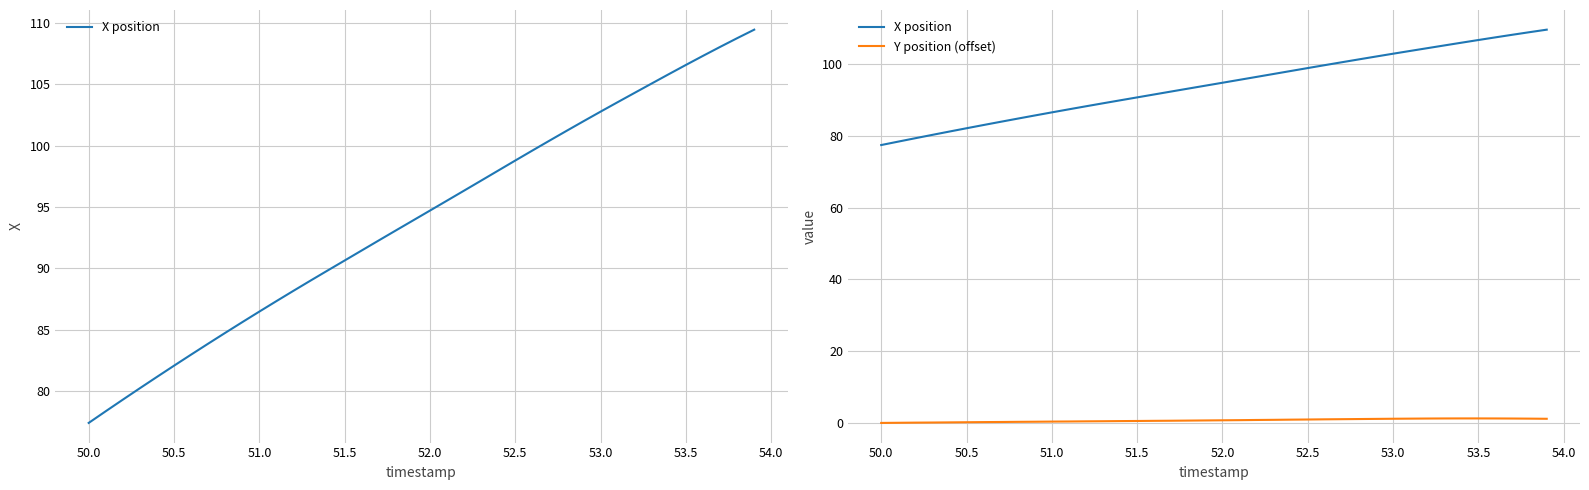

List the series in order of their overall mean, highest first.

X position, Y position (offset)